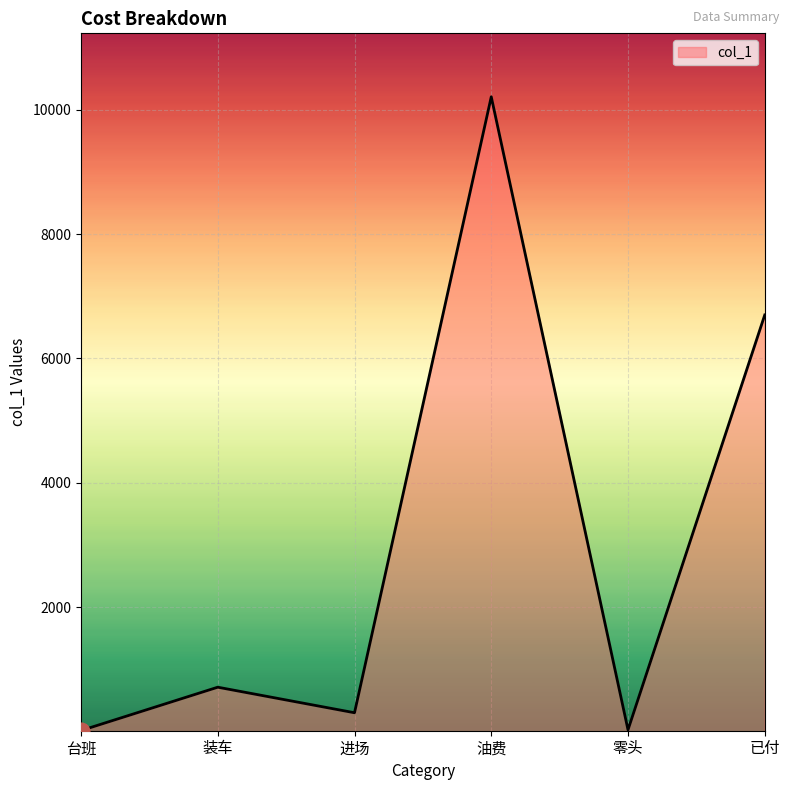

Which has a higher value, 装车 or 台班?

装车